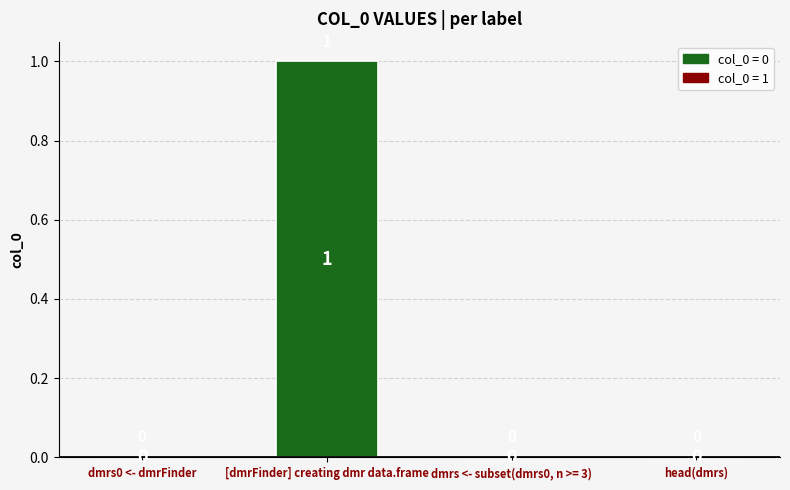

The chart shows a value of 0 at dmrs0 <- dmrFinder. True or false?

True